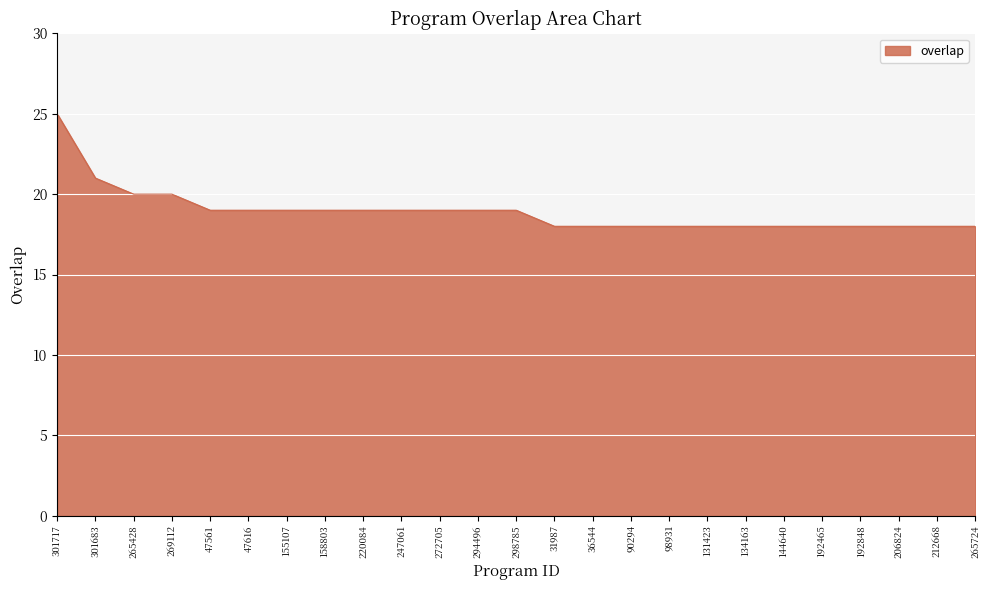

Reading right to left, list all the values displayed in this chart.

18	18	18	18	18	18	18	18	18	18	18	18	19	19	19	19	19	19	19	19	19	20	20	21	25